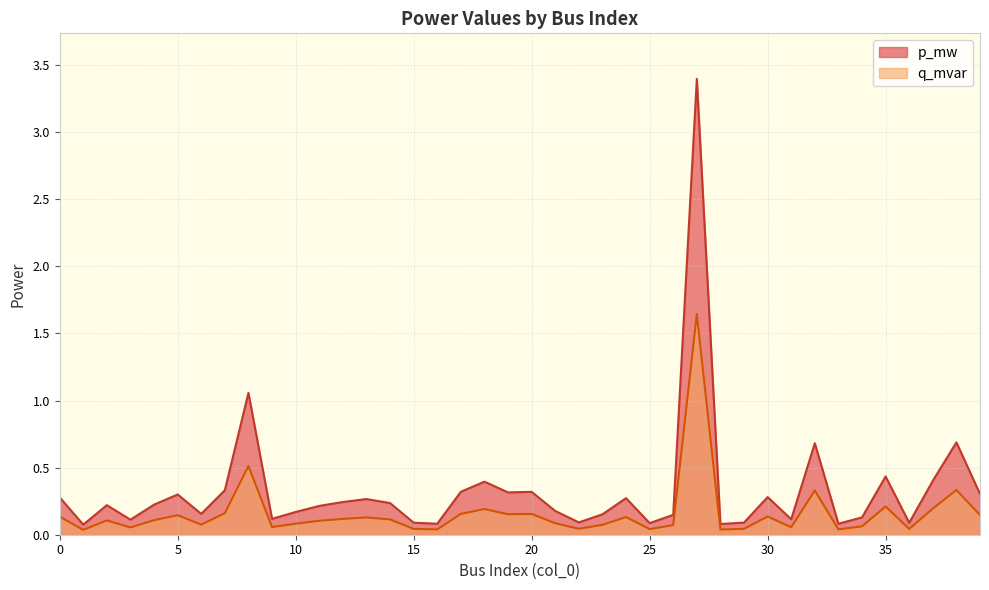

Which series has the largest total across all categories?

p_mw